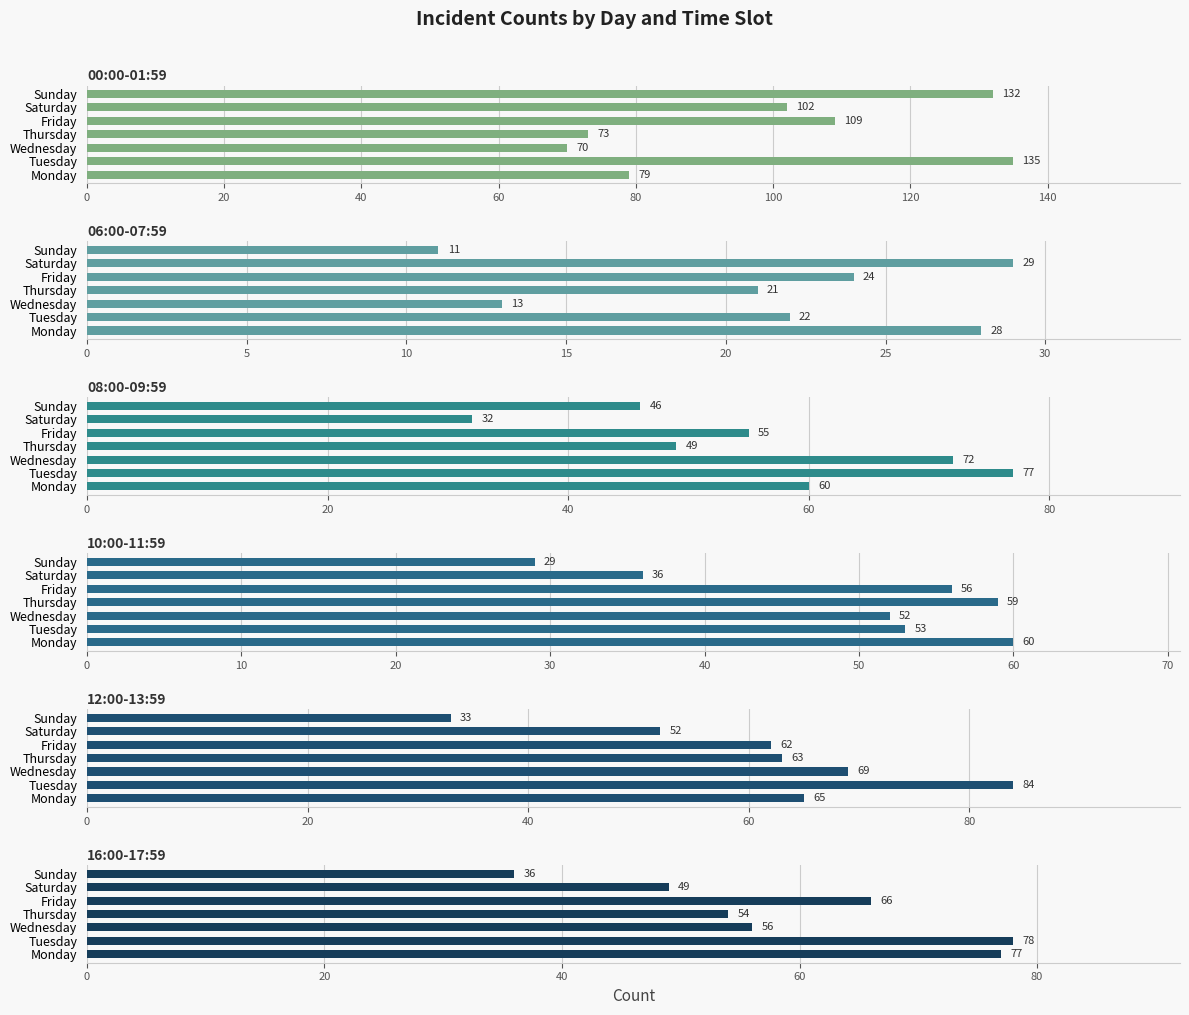

What is the difference between the maximum and second lowest values in the 16:00-17:59 series?

29